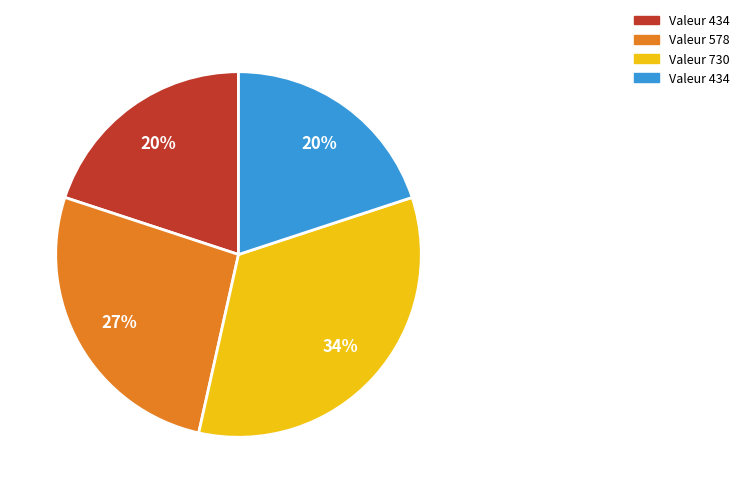

To the nearest percent, what is the average slice percentage?

25%